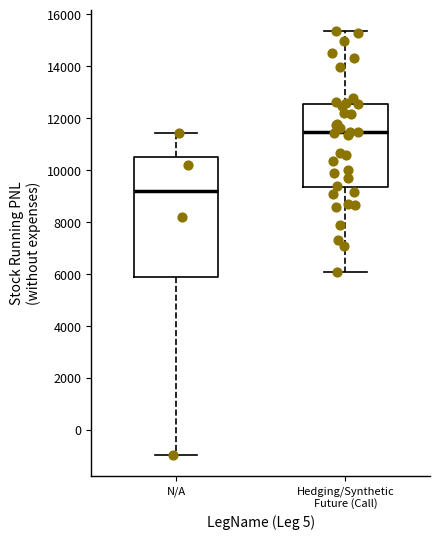

Which box's median line is the lowest?

N/A